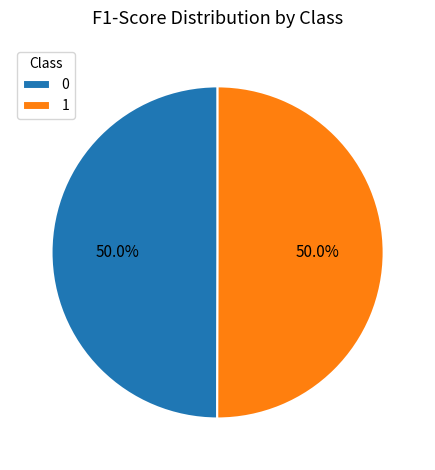

True or false: 1 accounts for 63% of the total.

False